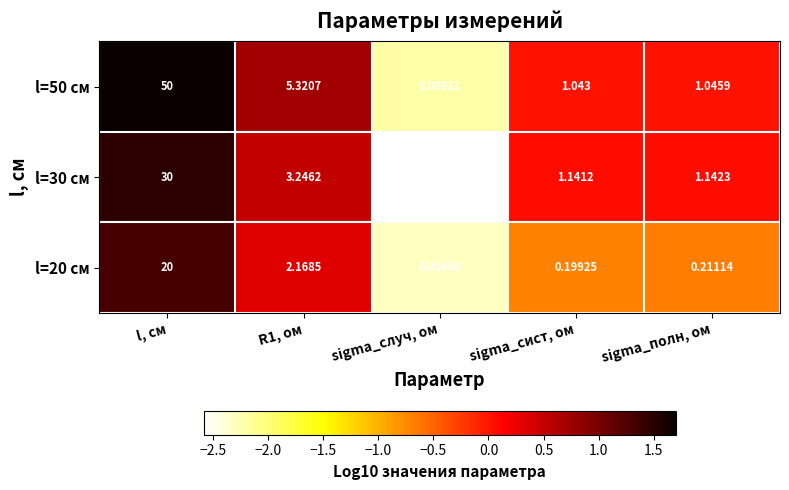

How many values in the l=30 см series exceed 1?

4